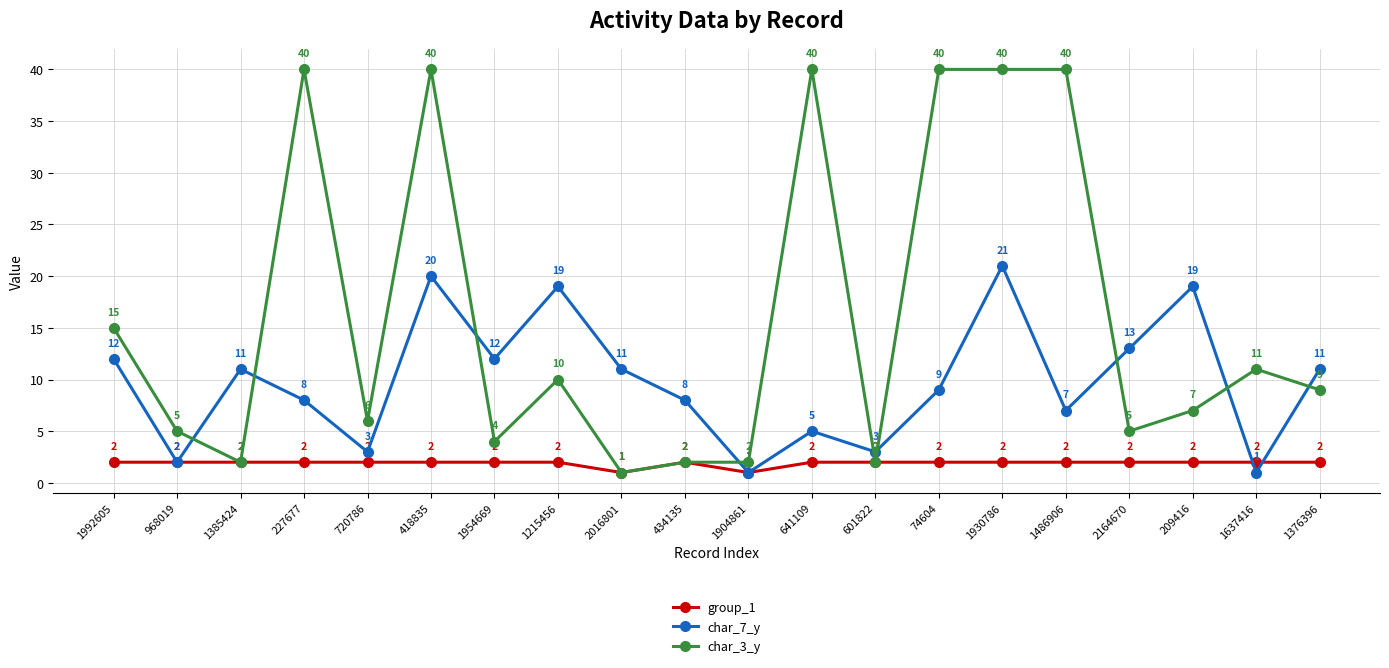

What is the spread (max minus min) of values at 720786?

4